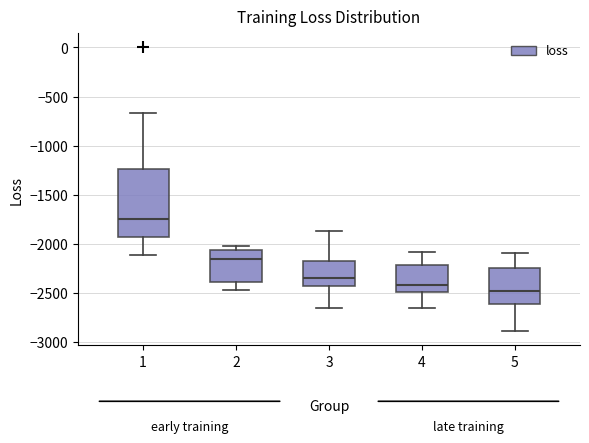

Which box is the tallest, from its lower edge to its upper edge?

1